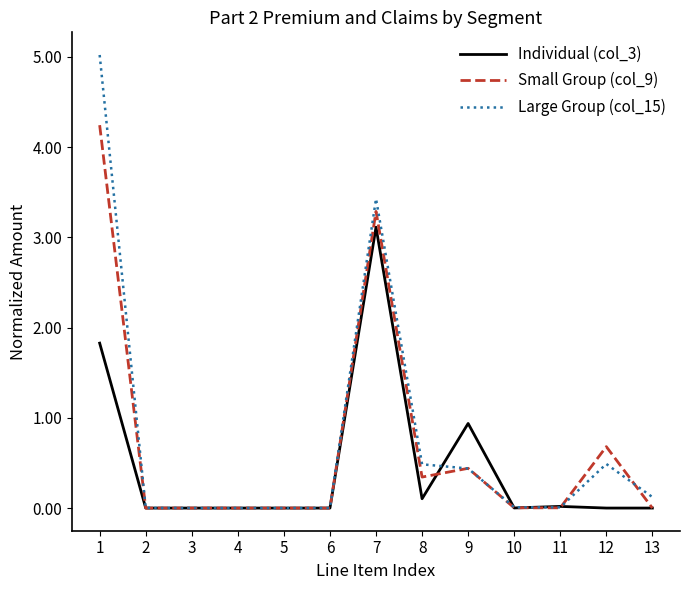

Is it true that Individual (col_3) equals 2.2 at 3?

False